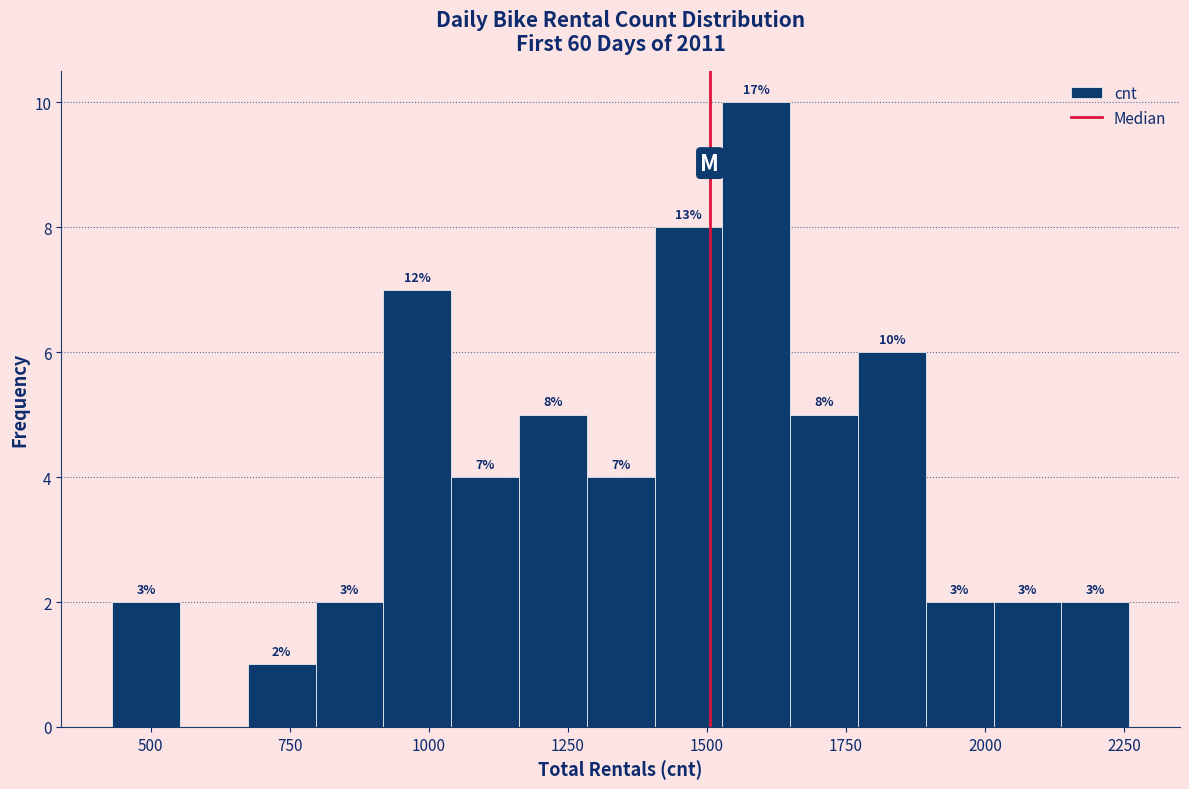

Around what value on the x-axis is the tallest bar? Give the approximate position of its centre, as read against the axis.

1600